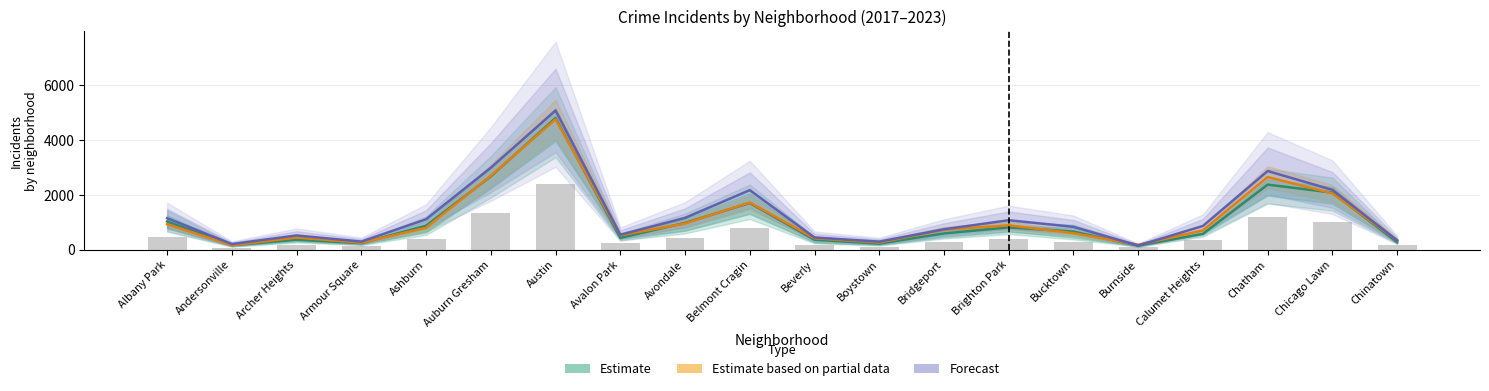

Reading left to right, transcribe all the data shown in this chart.

Estimate: 1026.0	161.0	359.0	235.0	869.8	2674.2	4809.2	427.2	974.5	1701.0	359.5	218.0	588.8	810.2	657.0	144.2	573.5	2373.5	2080.5	268.0
Estimate based on partial data: 926.0	157.0	440.0	251.0	797.0	2698.0	4761.0	522.0	953.0	1720.0	414.0	258.0	722.0	888.0	599.0	175.0	698.0	2650.0	2055.0	338.0
Forecast: 1144.0	202.0	516.0	292.0	1107.0	2993.0	5083.0	542.0	1158.0	2171.0	442.0	289.0	741.0	1072.0	831.0	146.0	863.0	2870.0	2181.0	335.0